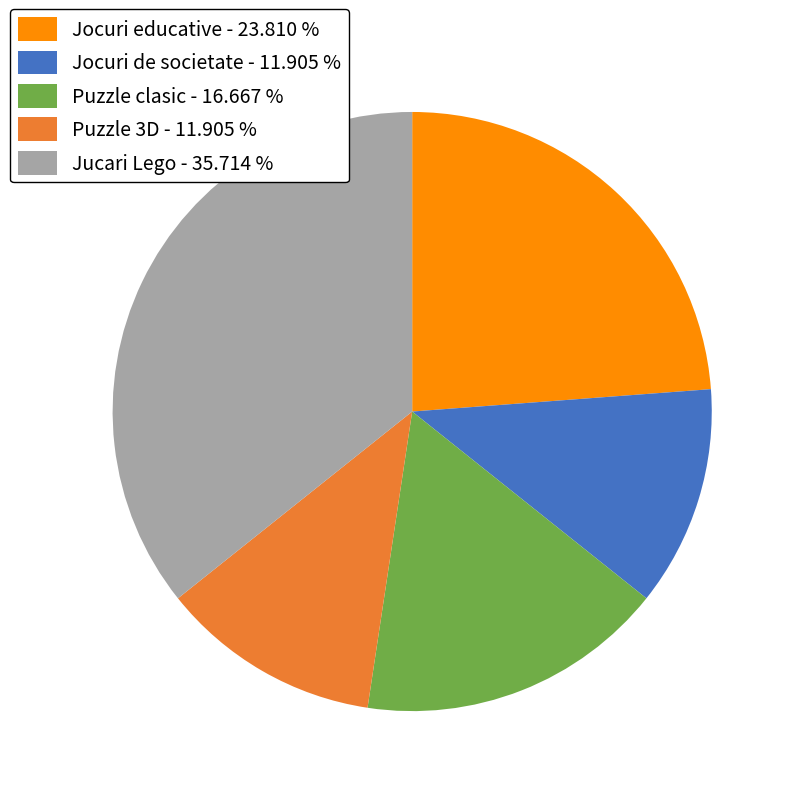

Between Puzzle clasic - 16.667 % and Jocuri de societate - 11.905 %, which is larger?

Puzzle clasic - 16.667 %